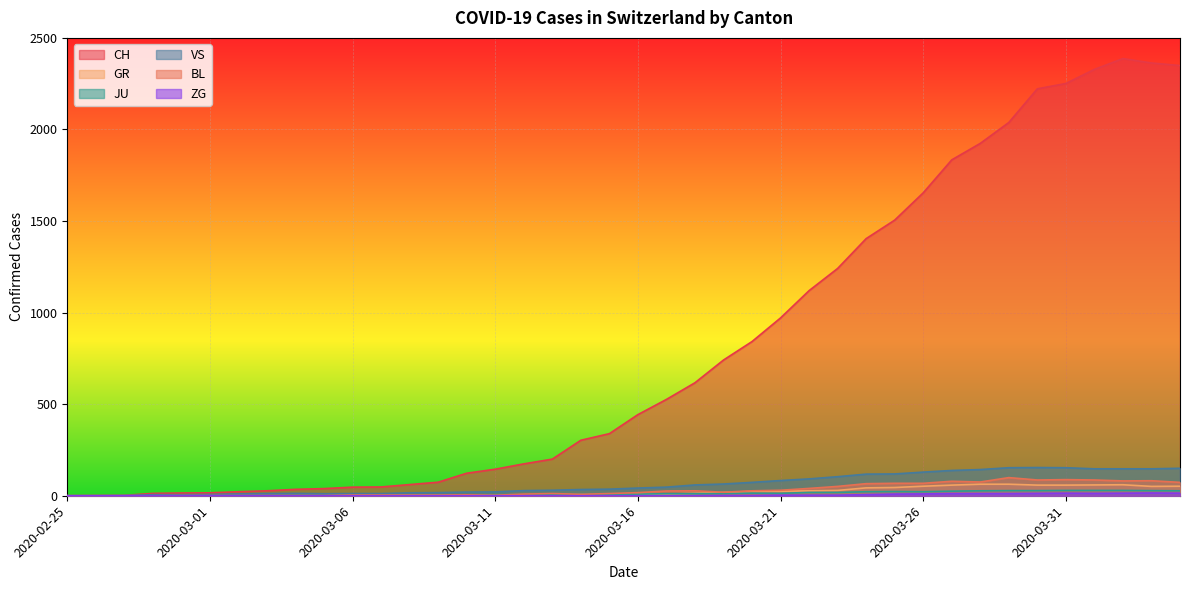

At which category does CH reach its first local peak?

2020-04-02